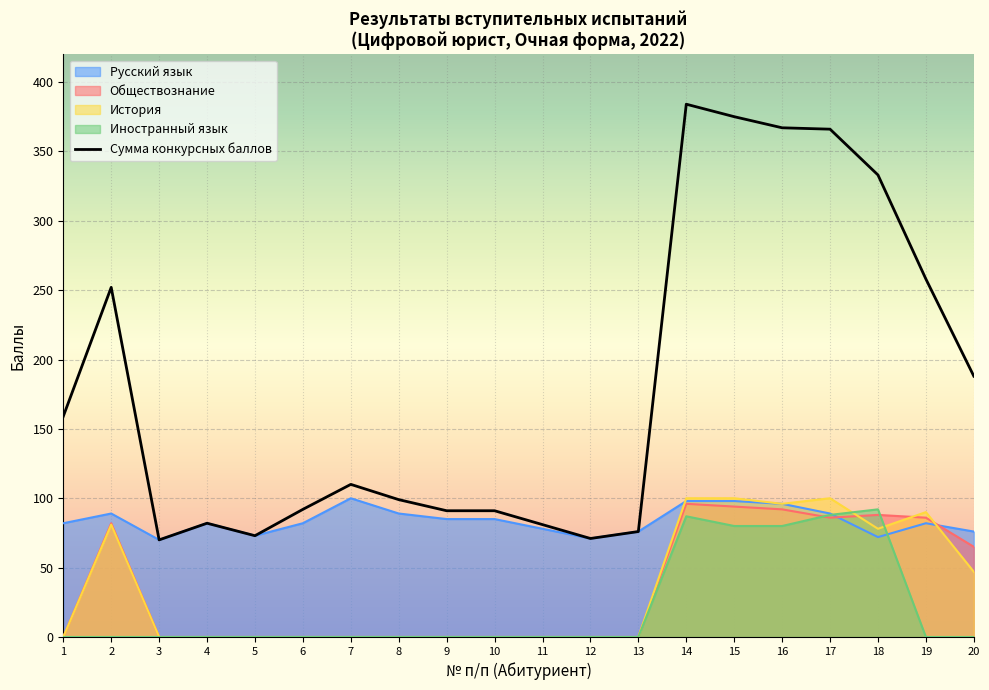

What is the difference between the maximum and minimum values?

314